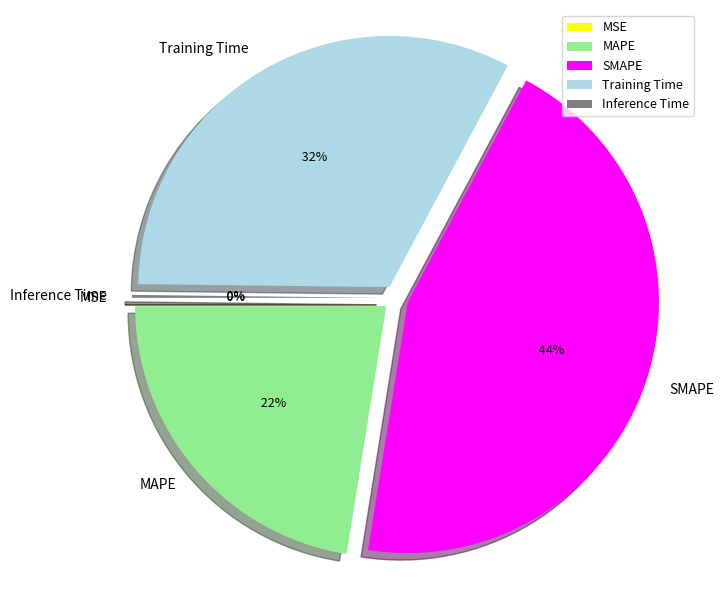

Count the number of slices in the pie.

5